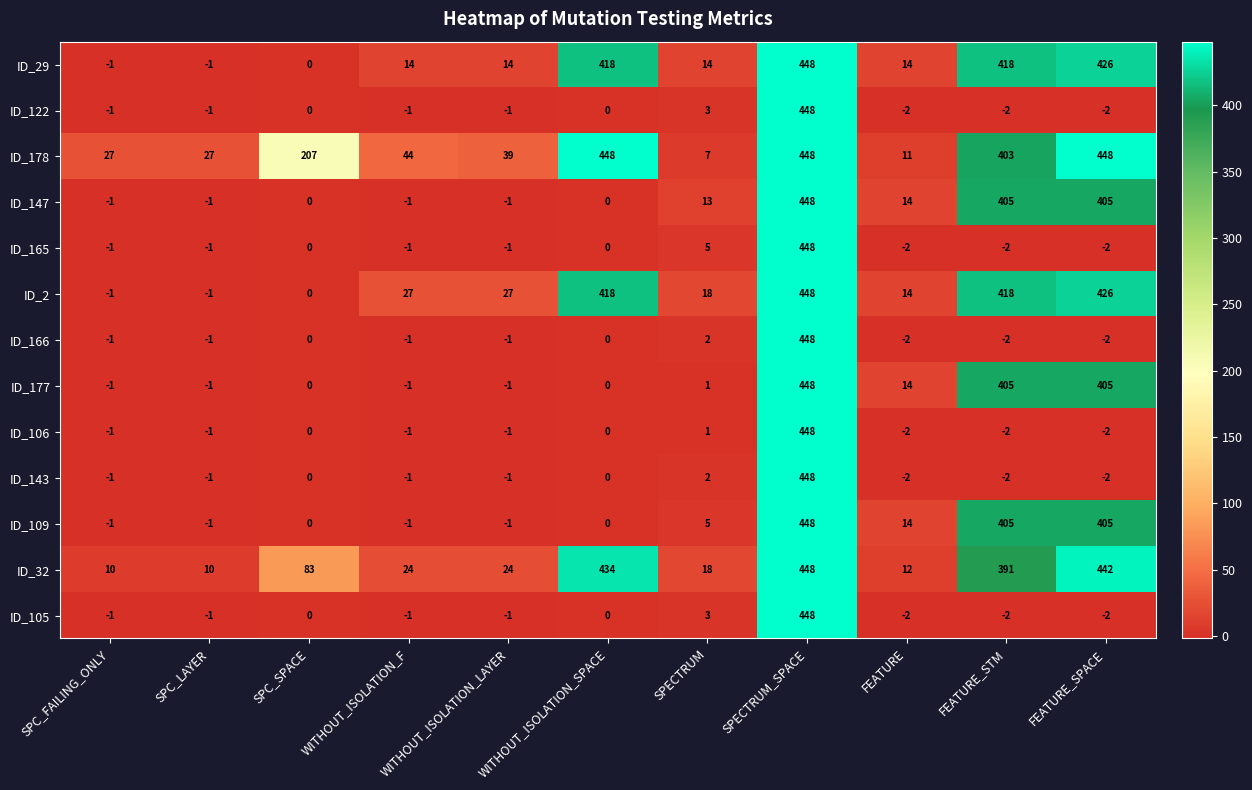

At which category is the sum across all series the highest?

SPECTRUM_SPACE